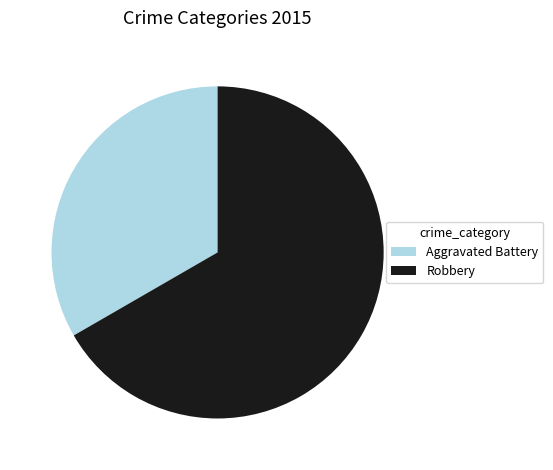

The Robbery slice represents 73% of the pie. True or false?

False